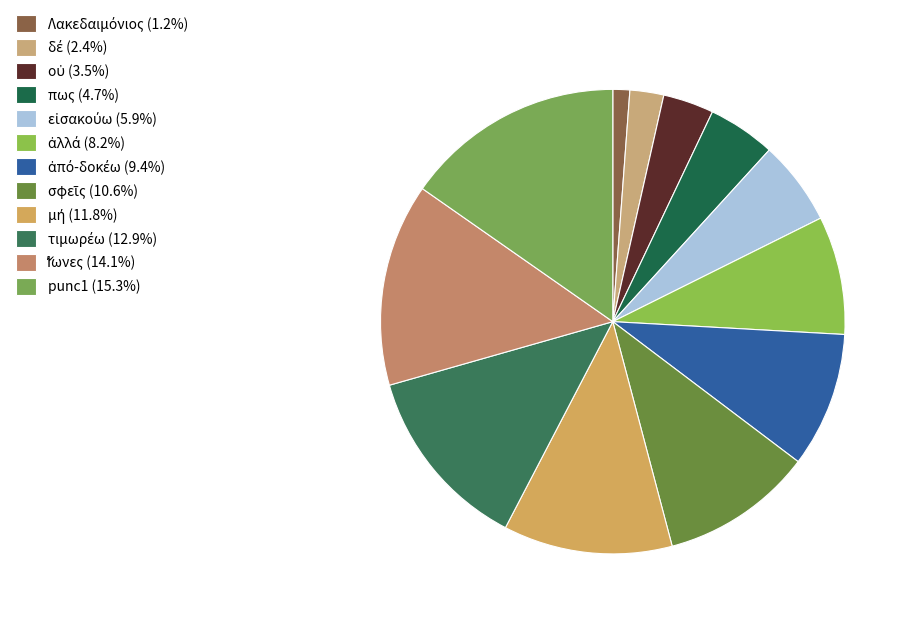

Which category has the biggest portion of the pie?

punc1